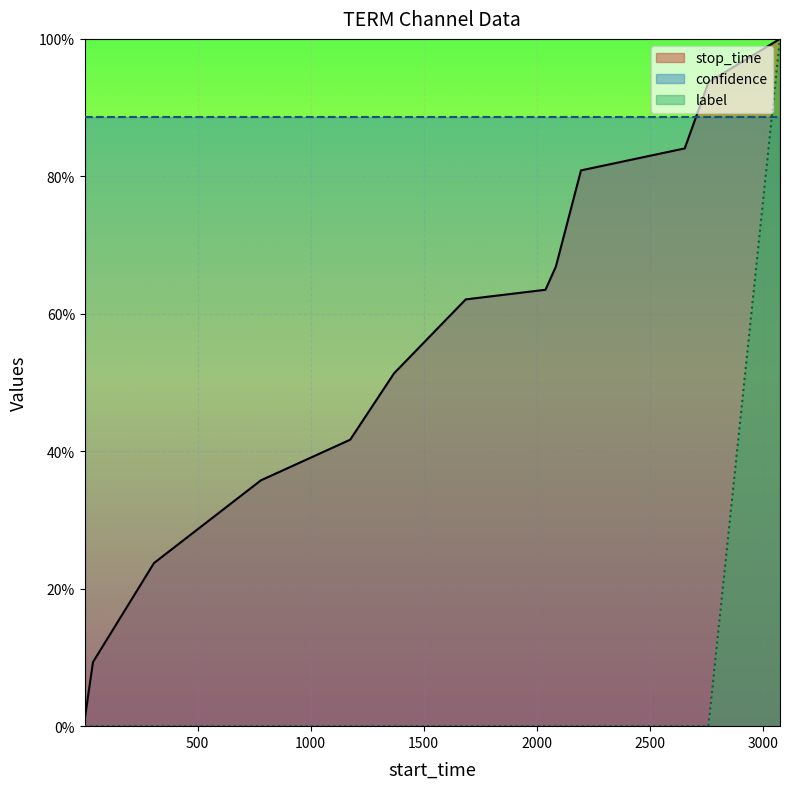

True or false: label has a value of 0.0 at 37.

True